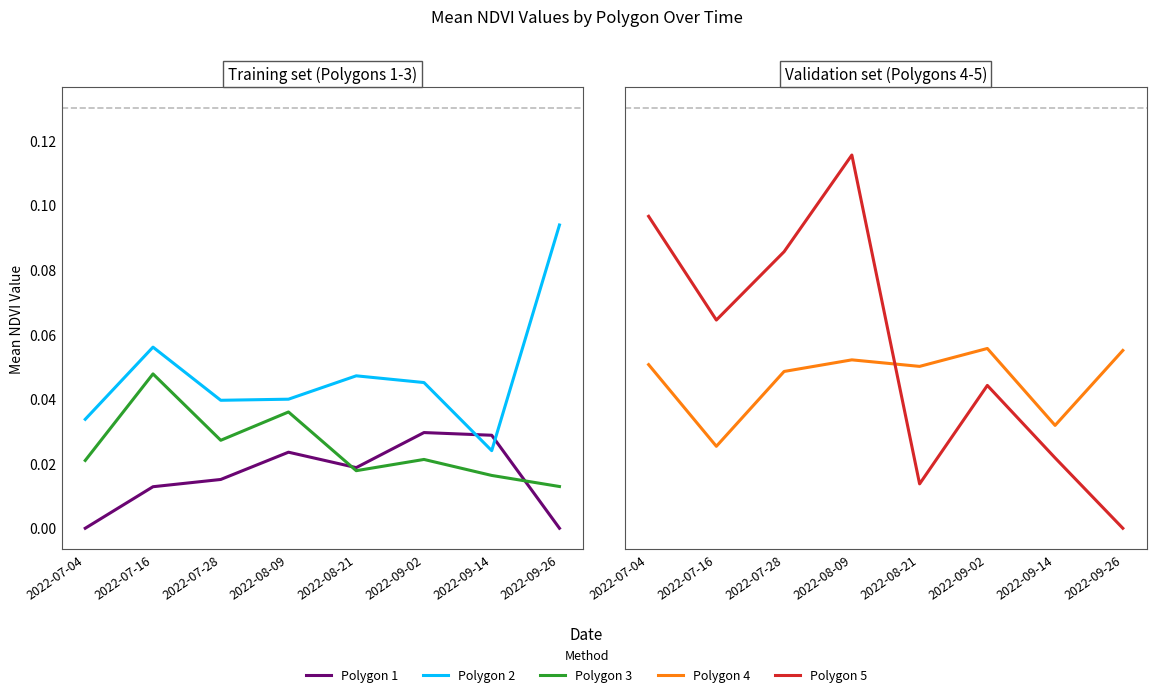

Which series has the largest total across all categories?

Polygon 5